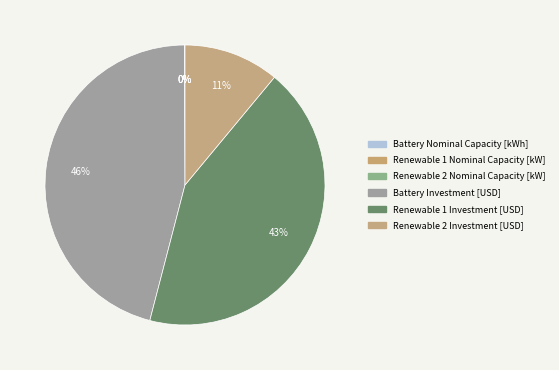

Which category has the biggest portion of the pie?

Battery Investment [USD]